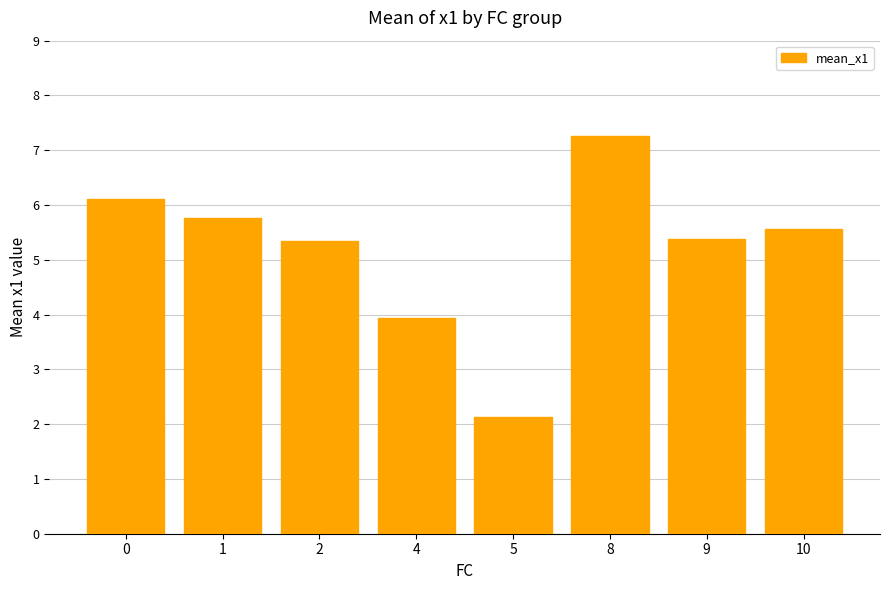

What is the smallest value displayed?

2.1